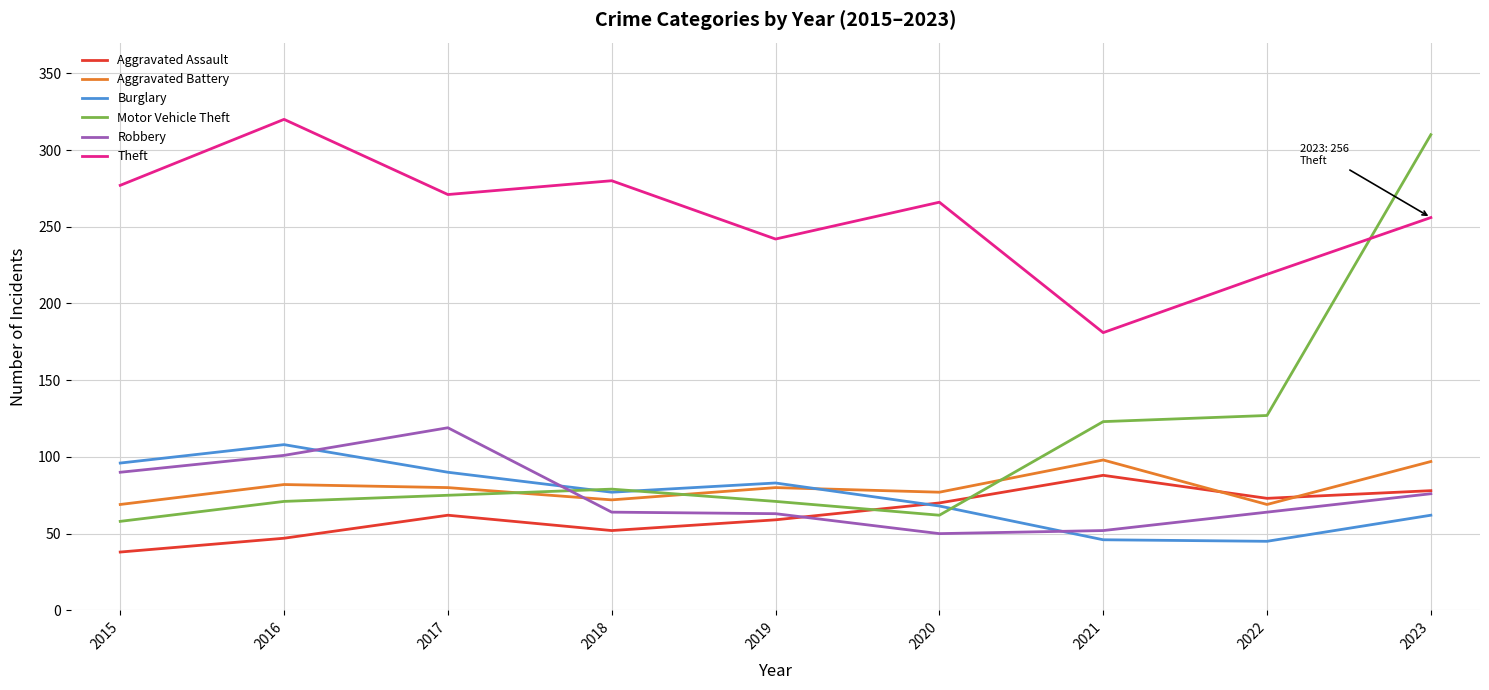

How many series are shown in this chart?

6